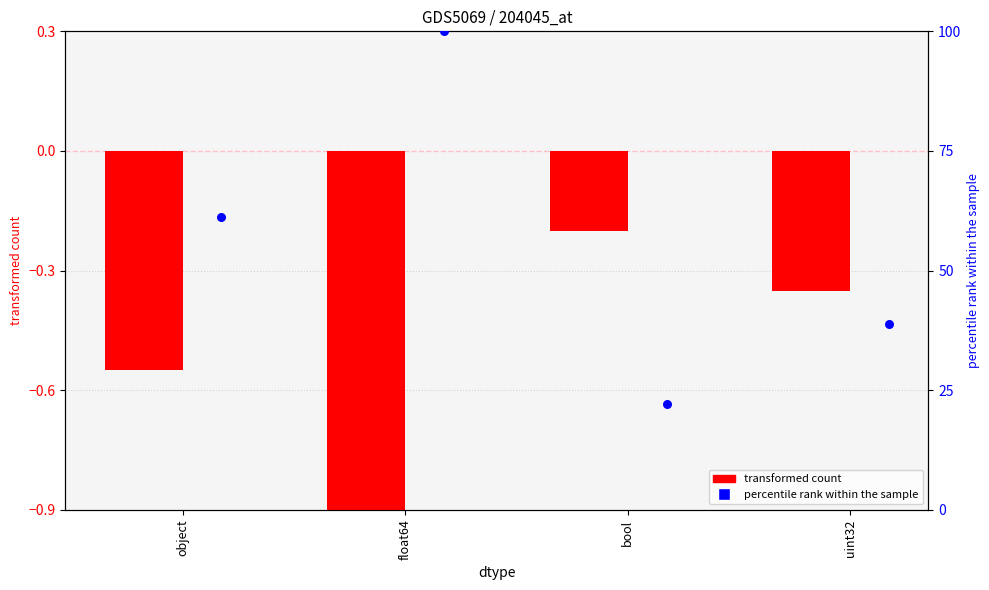

Which series has the widest spread of Y values?

percentile rank within the sample